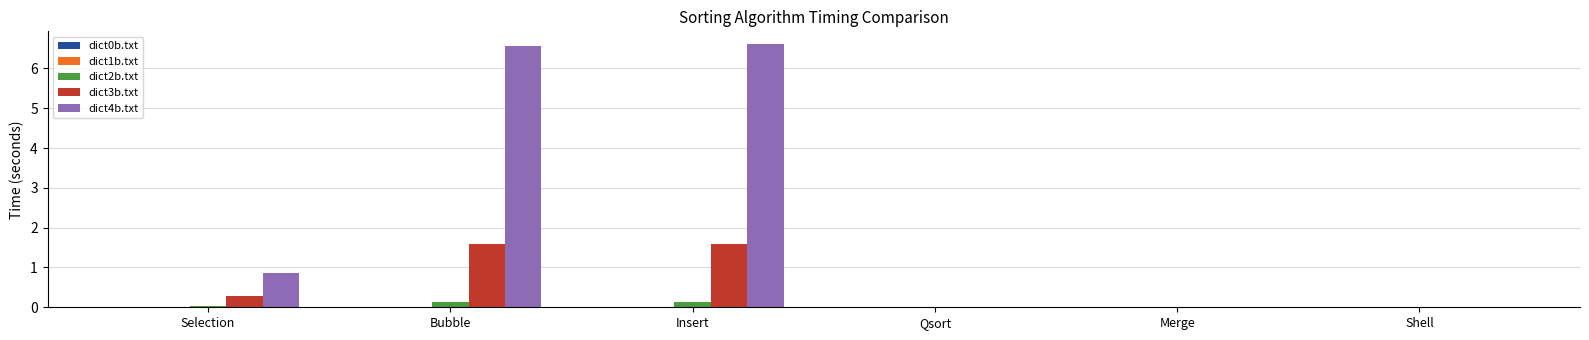

How many groups of bars are there?

6